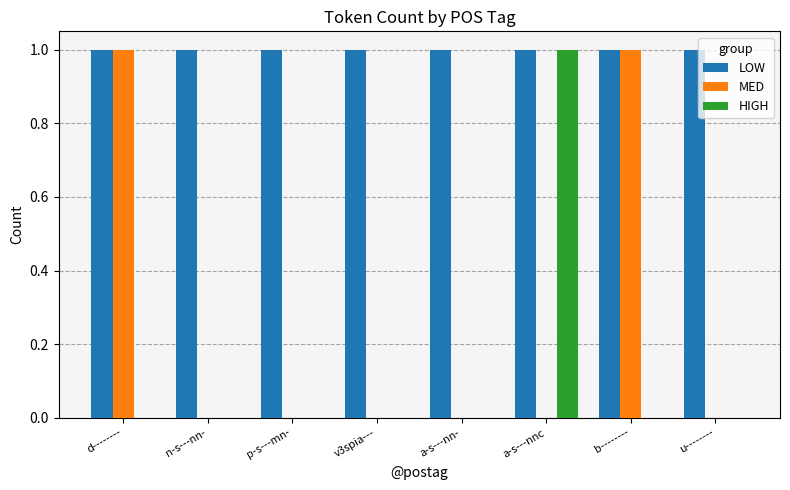

Reading left to right, list all the values displayed in this chart.

LOW: 1	1	1	1	1	1	1	1
MED: 1	0	0	0	0	0	1	0
HIGH: 0	0	0	0	0	1	0	0